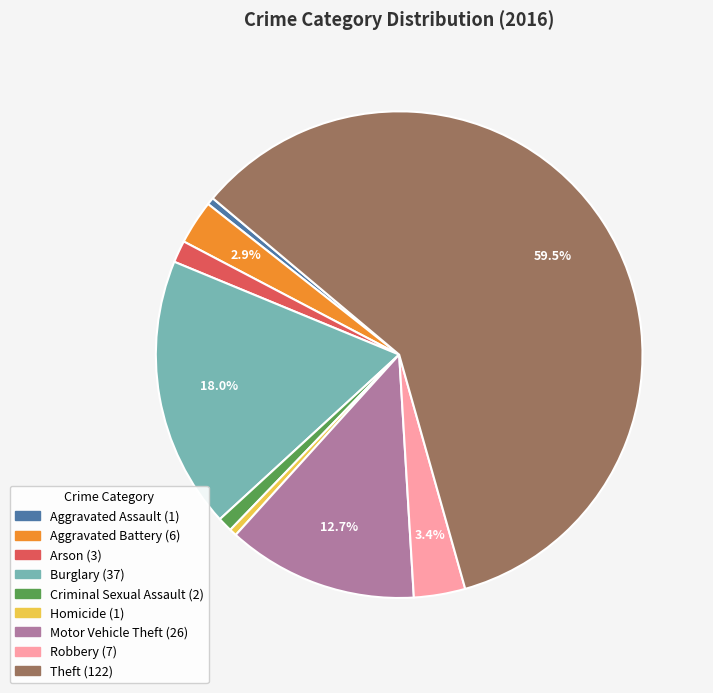

Combined, do Arson and Criminal Sexual Assault account for over 50%?

No